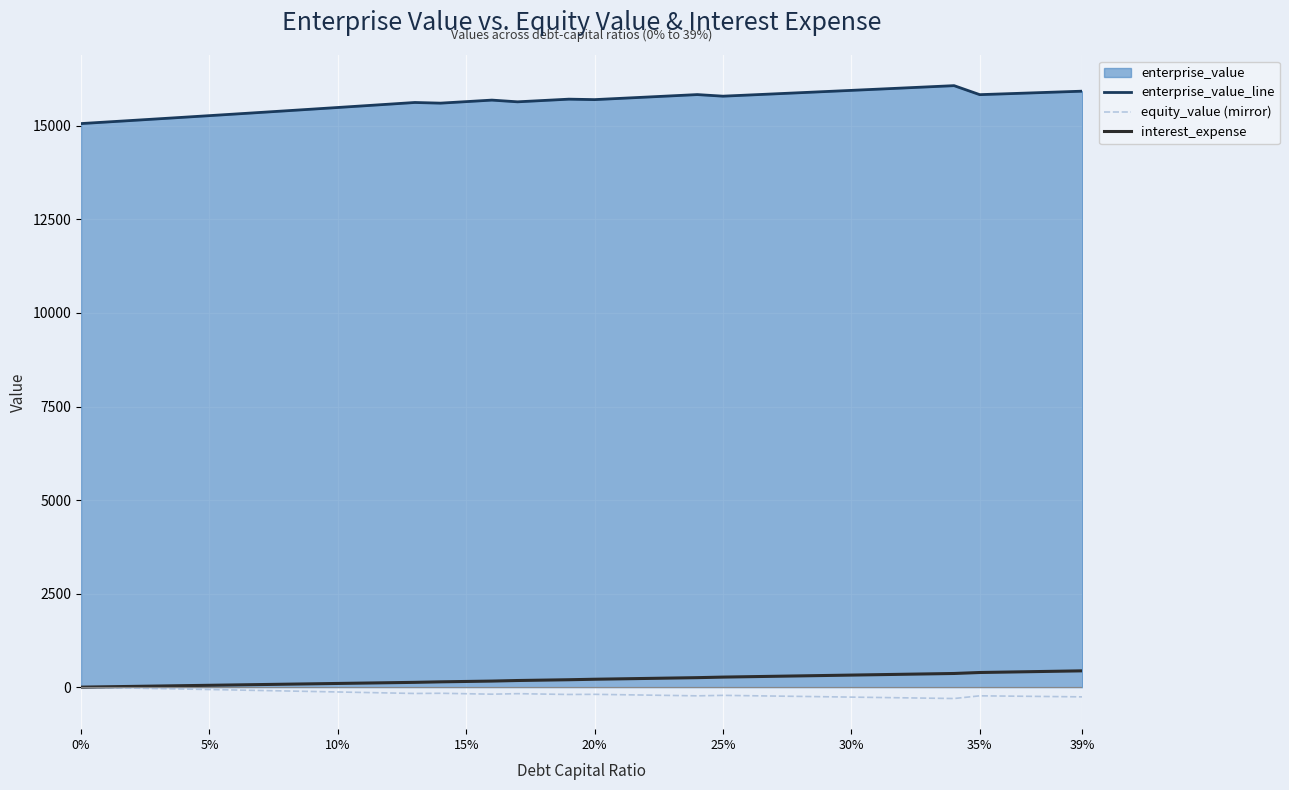

What is the minimum value for enterprise_value_line?

15061.2